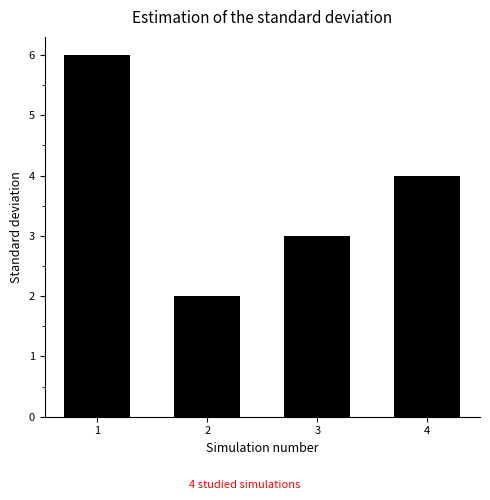

Are the bars grouped side by side (vs. stacked)?

No